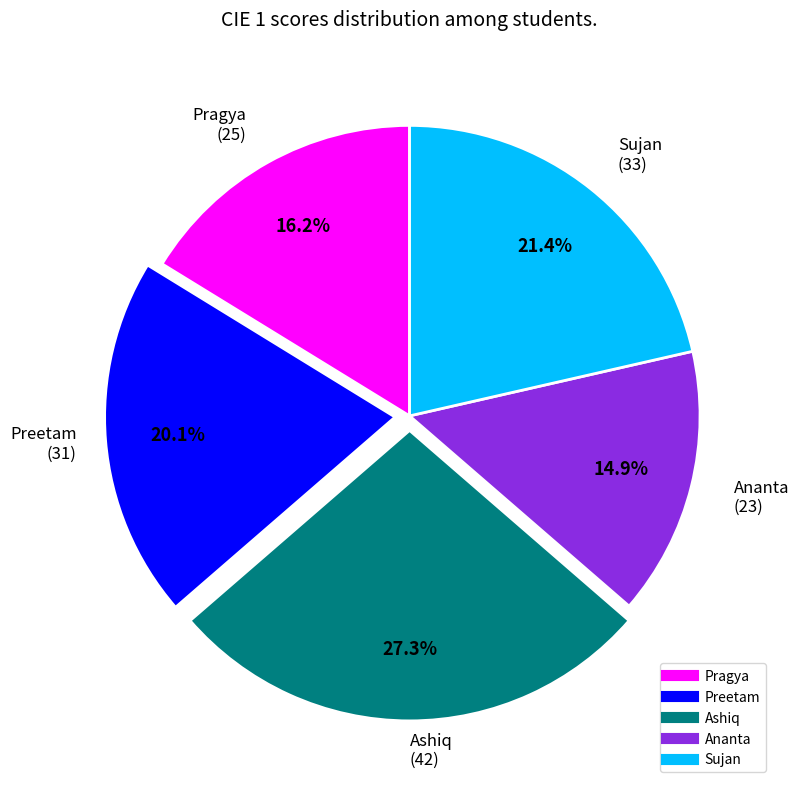

How many slices are in this pie chart?

5